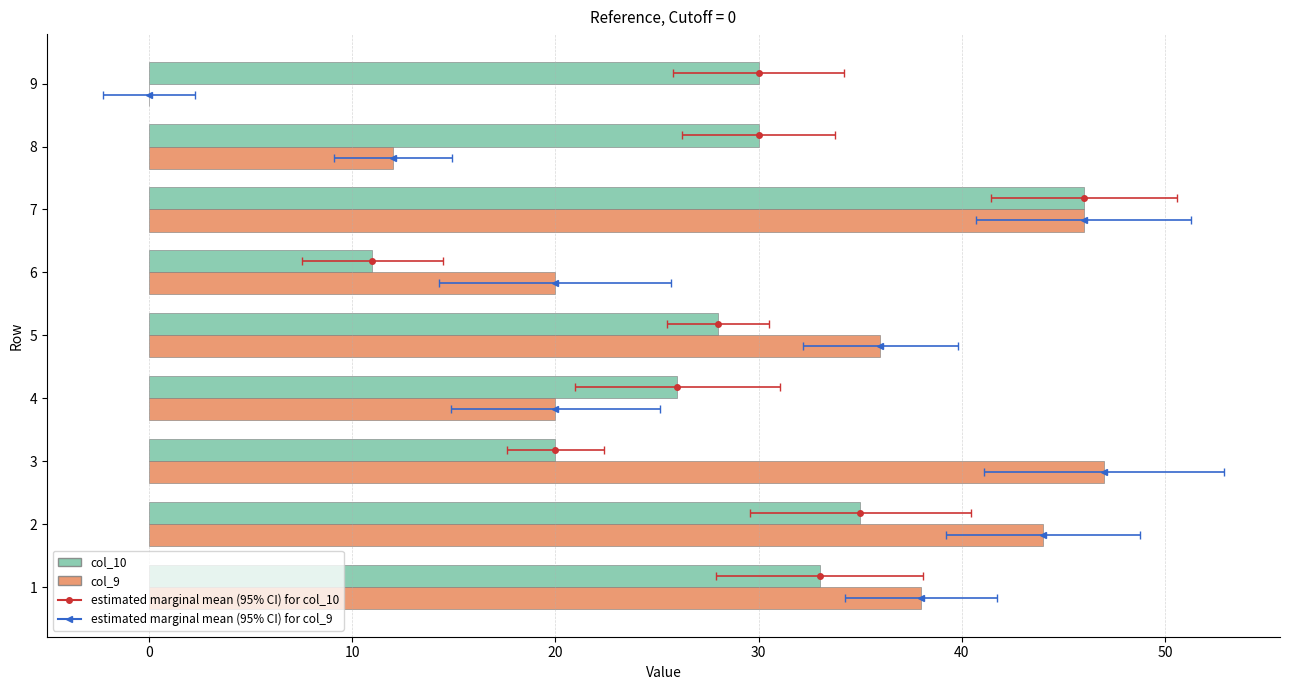

What is the total value across all series at 5?

64